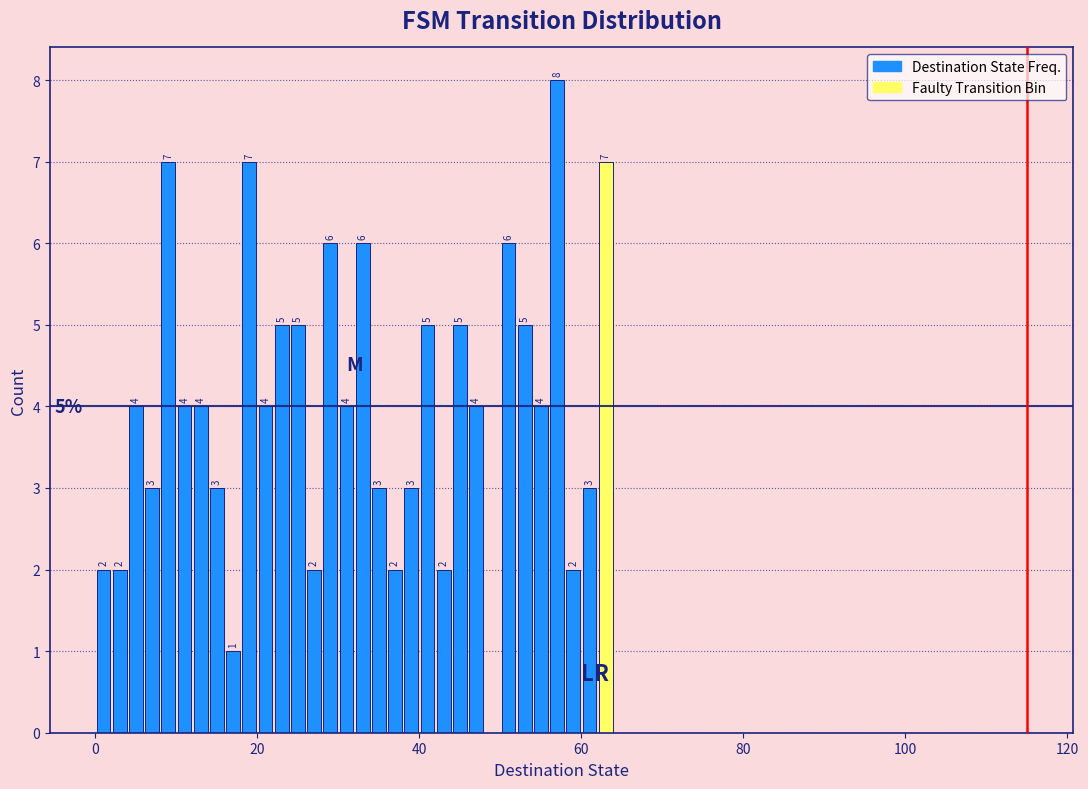

Around what value on the x-axis is the tallest bar? Give the approximate position of its centre, as read against the axis.

58